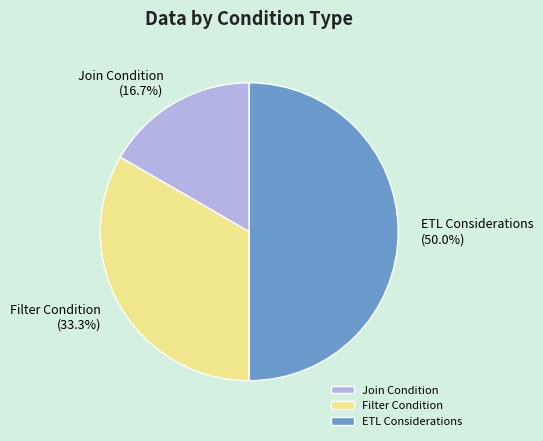

Which category has the smallest portion of the pie?

Join Condition